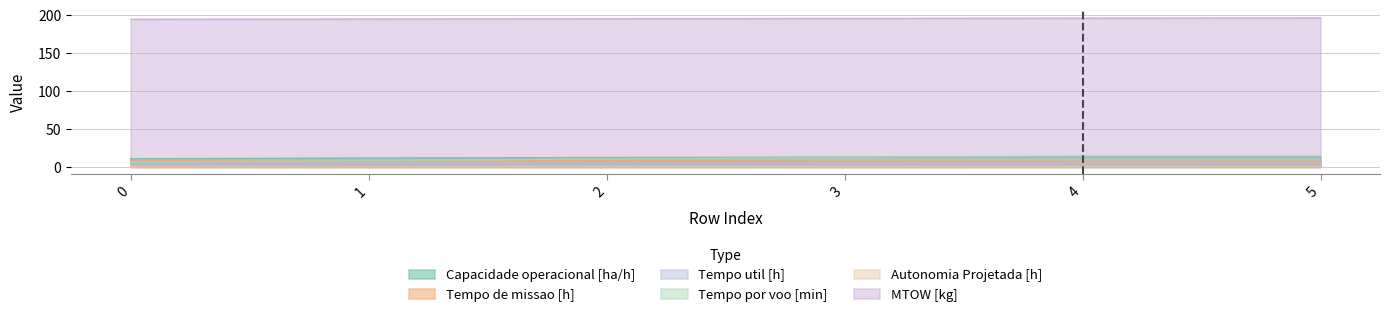

Reading left to right, what are all the values shown in this chart?

Capacidade operacional [ha/h]: 0=10.8	1=11.7	2=12.4	3=12.9	4=13.3	5=13.3
Tempo de missao [h]: 0=9.3	1=8.6	2=8.1	3=7.8	4=7.5	5=7.5
Tempo util [h]: 0=5.0	1=4.7	2=4.5	3=4.4	4=4.3	5=4.3
Tempo por voo [min]: 0=6.5	1=8.3	2=10.5	3=12.7	4=14.4	5=14.4
Autonomia Projetada [h]: 0=0.1	1=0.1	2=0.1	3=0.2	4=0.2	5=0.2
MTOW [kg]: 0=194.8	1=195.2	2=195.6	3=195.9	4=196.3	5=196.7